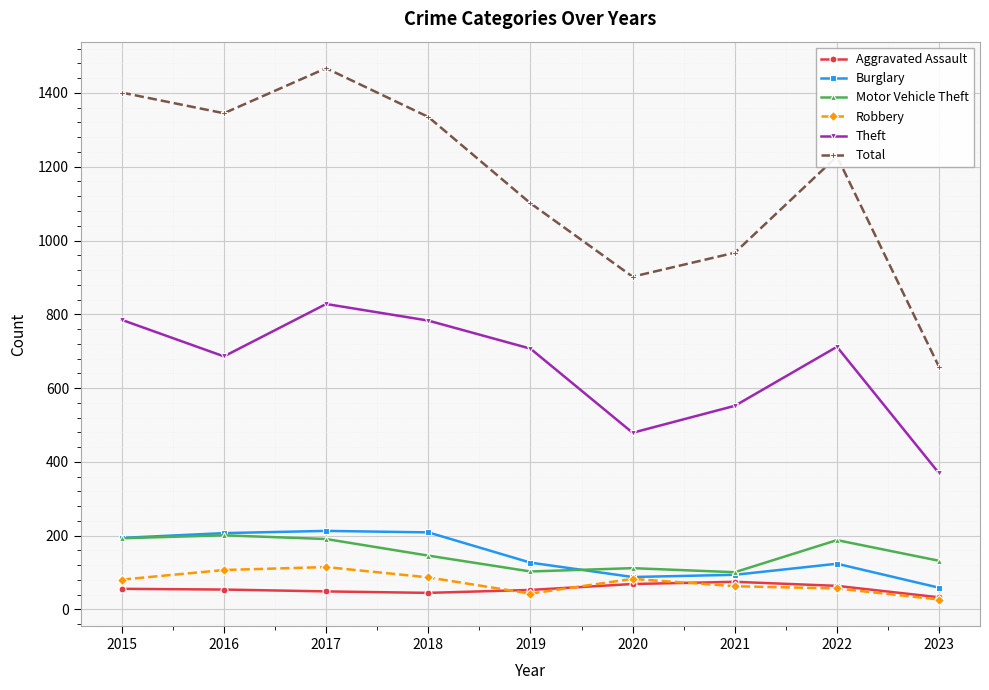

The Total series shows 657 at 2023. True or false?

True